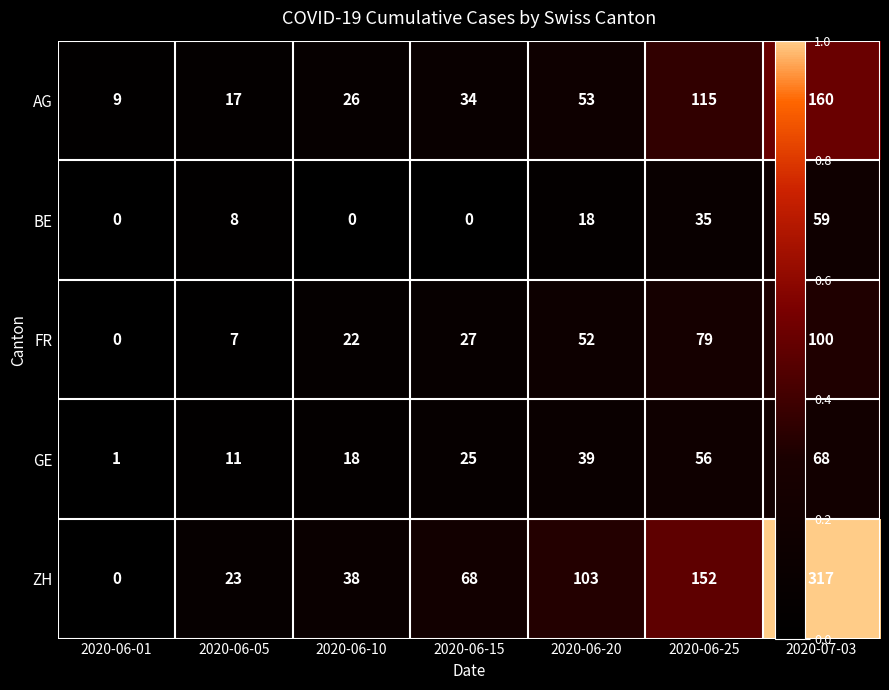

Where is ZH nearest to the value 158?

2020-06-25